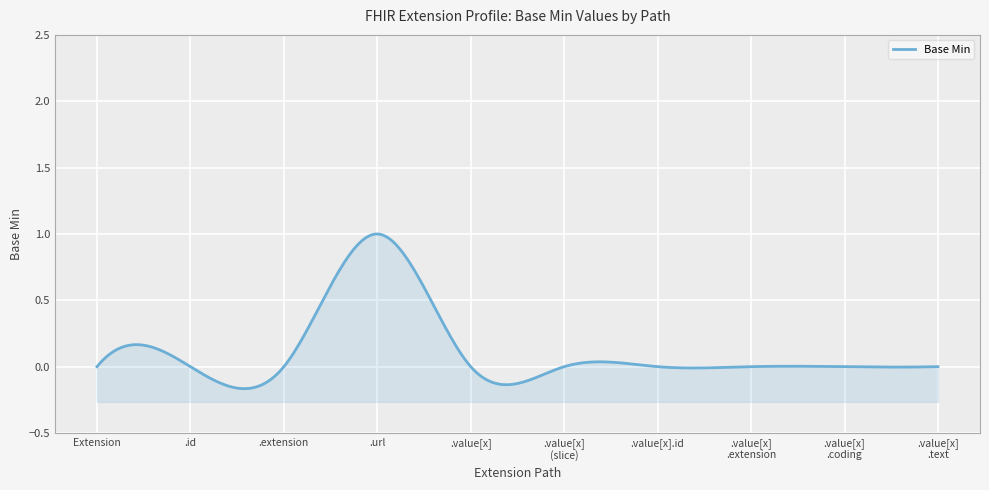

What position from the right is Extension.id?

9